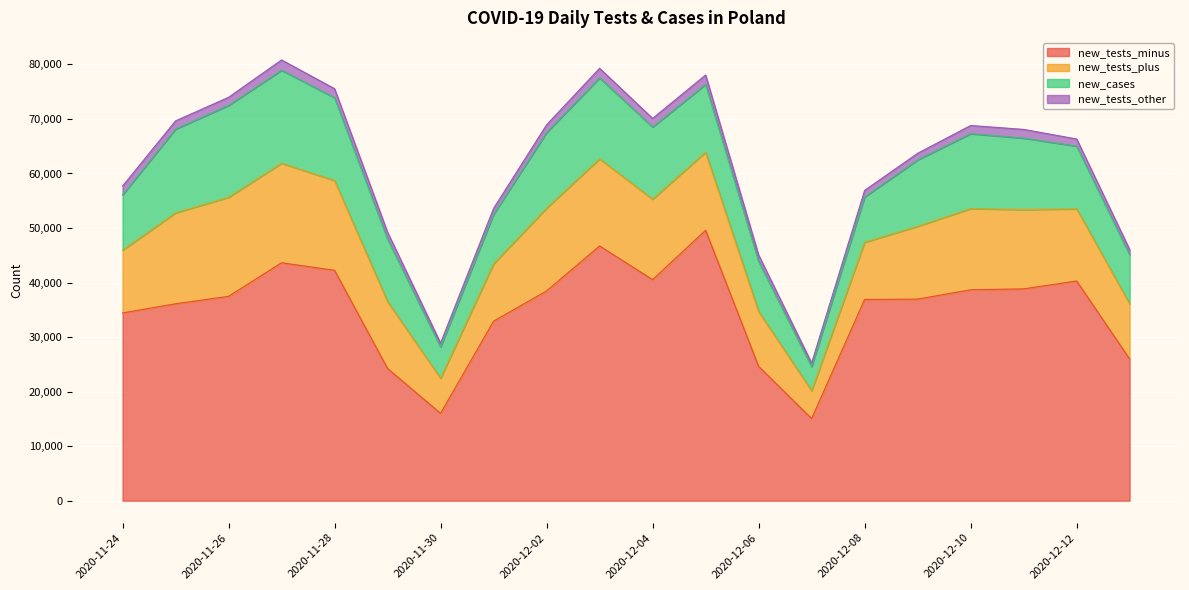

How many data points in new_tests_minus are above 37467?

9